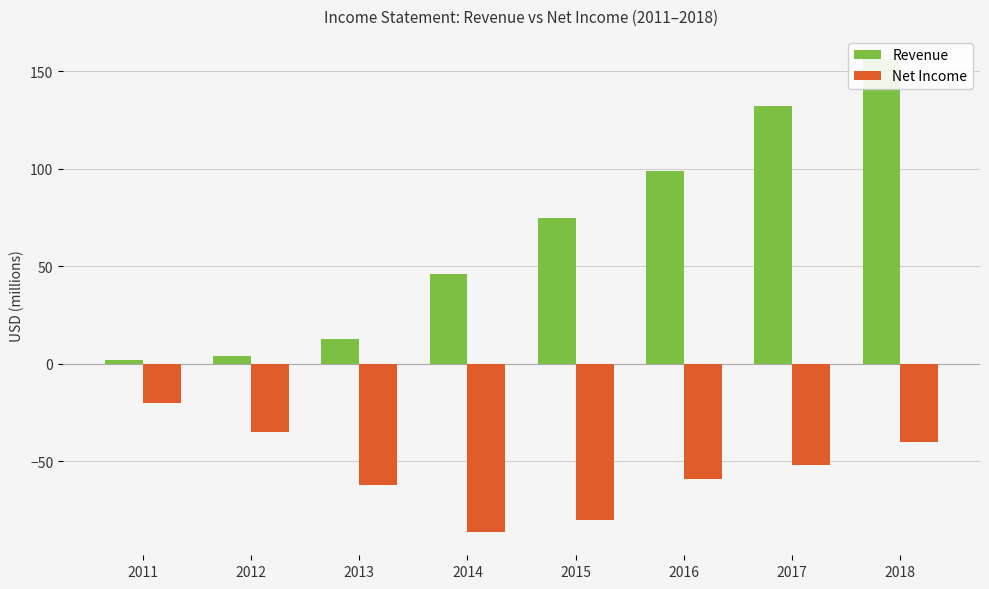

Reading left to right, transcribe all the data shown in this chart.

Revenue: 2011=2	2012=4	2013=13	2014=46	2015=75	2016=99	2017=132	2018=156
Net Income: 2011=-20	2012=-35	2013=-62	2014=-86	2015=-80	2016=-59	2017=-52	2018=-40